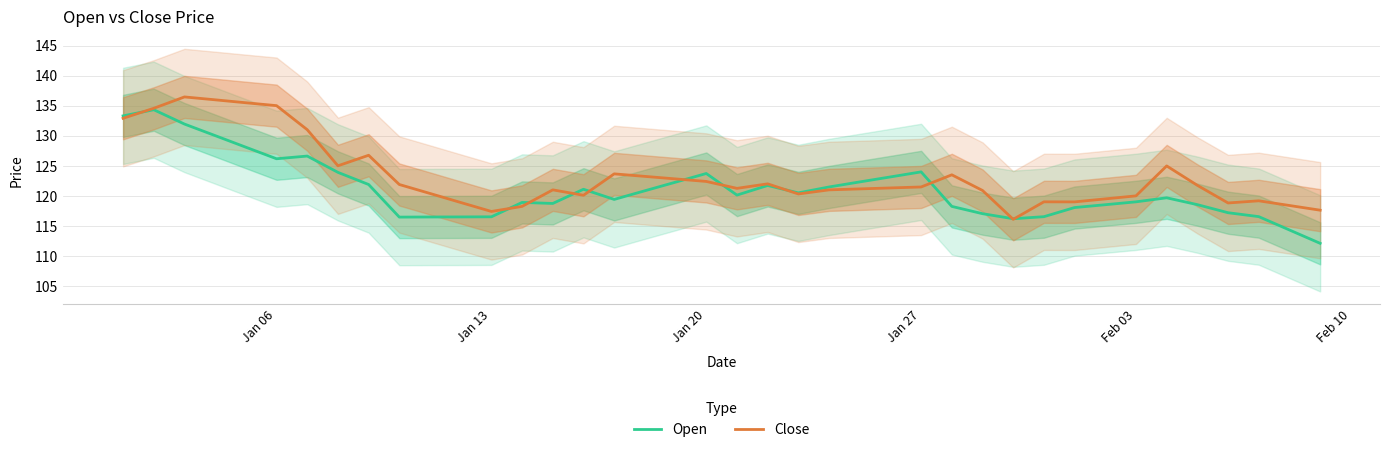

What is the lowest value of the Open series?

112.1